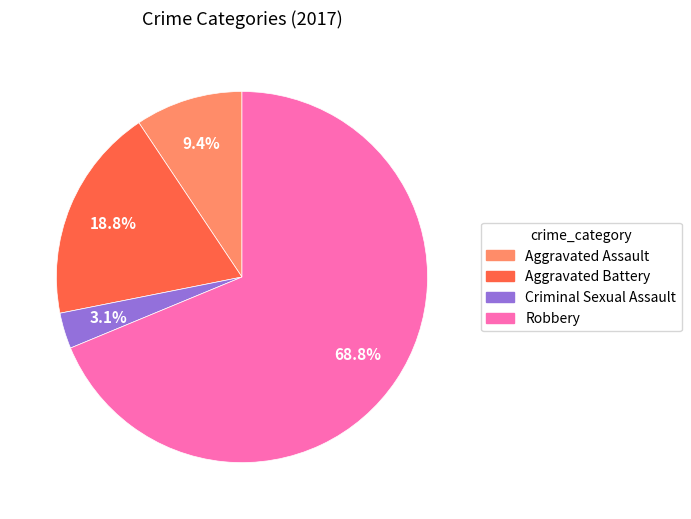

Which slice is the smallest?

Criminal Sexual Assault